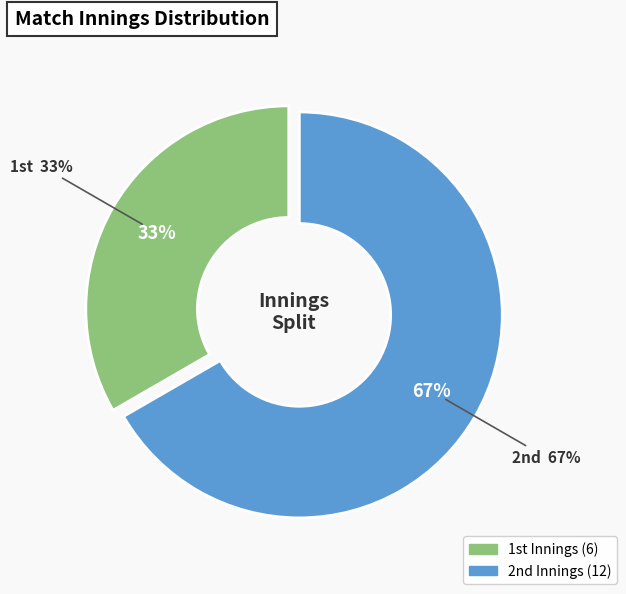

How many segments does this pie chart have?

2